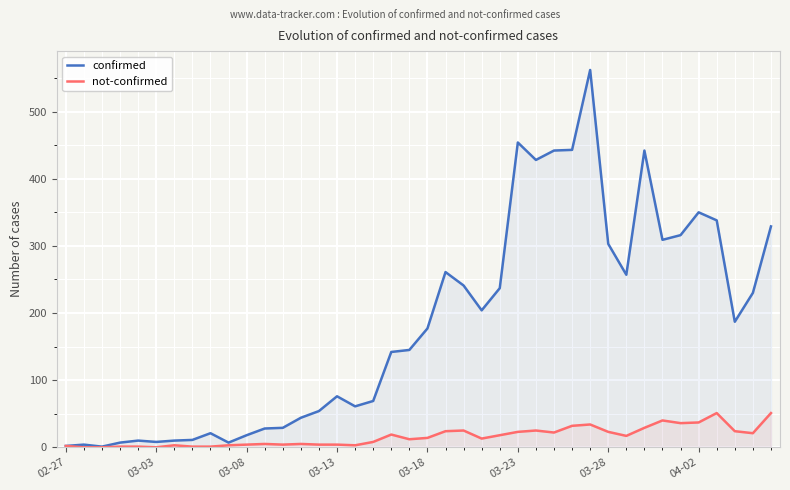

Which series has the widest spread of values?

confirmed